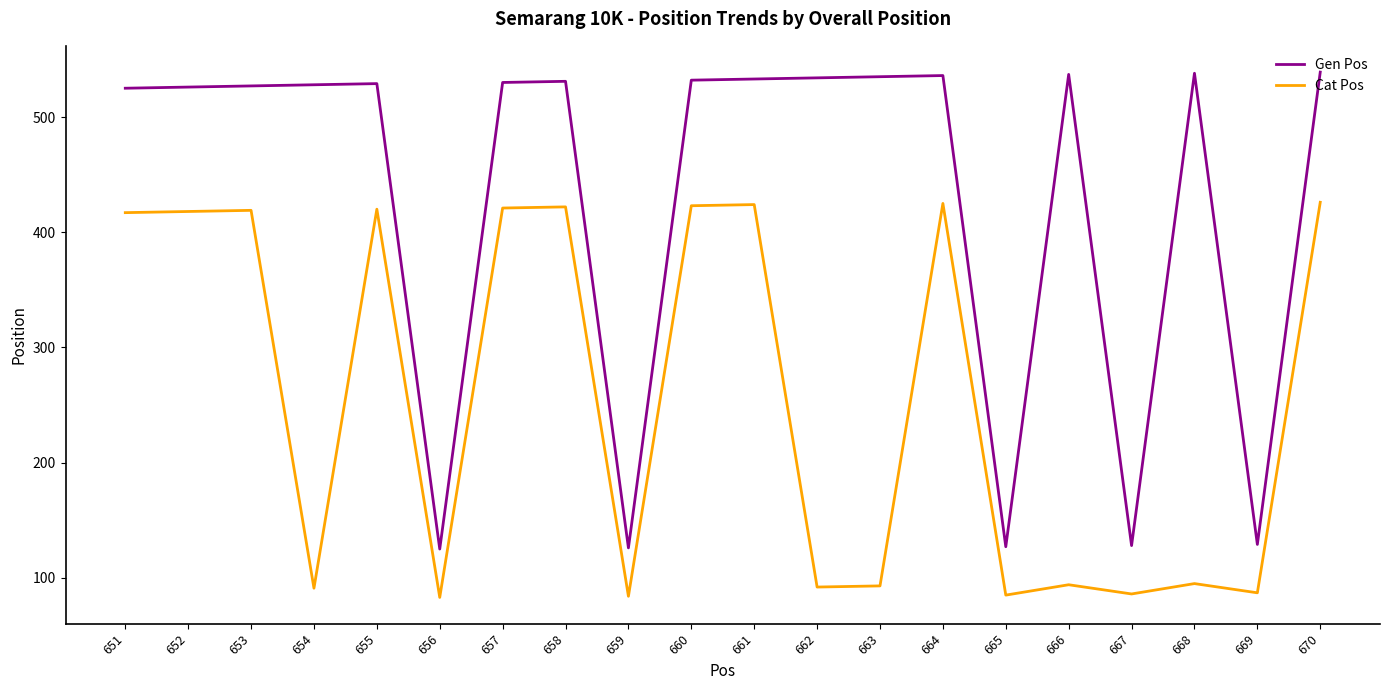

In Gen Pos, how many points are lower than both neighbors (excluding endpoints)?

5